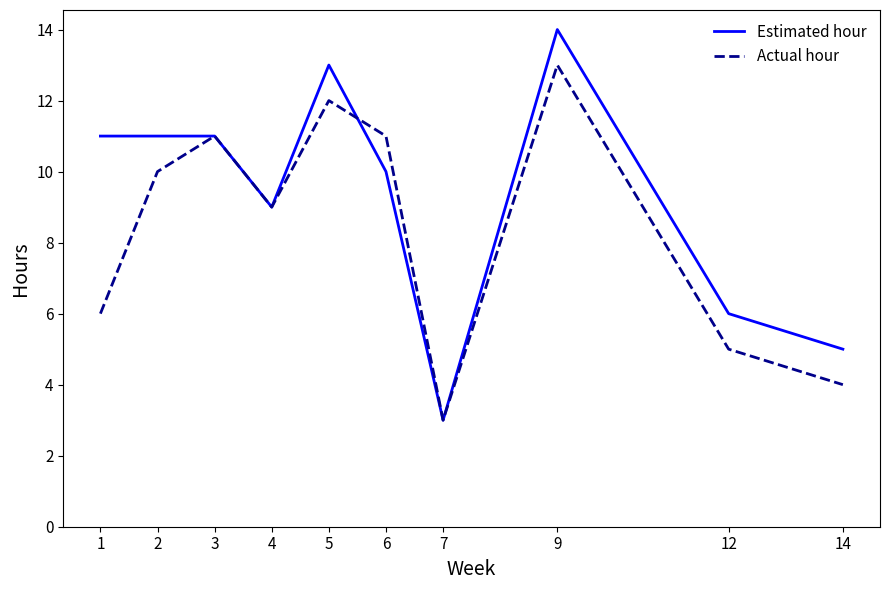

How many series are shown in this chart?

2